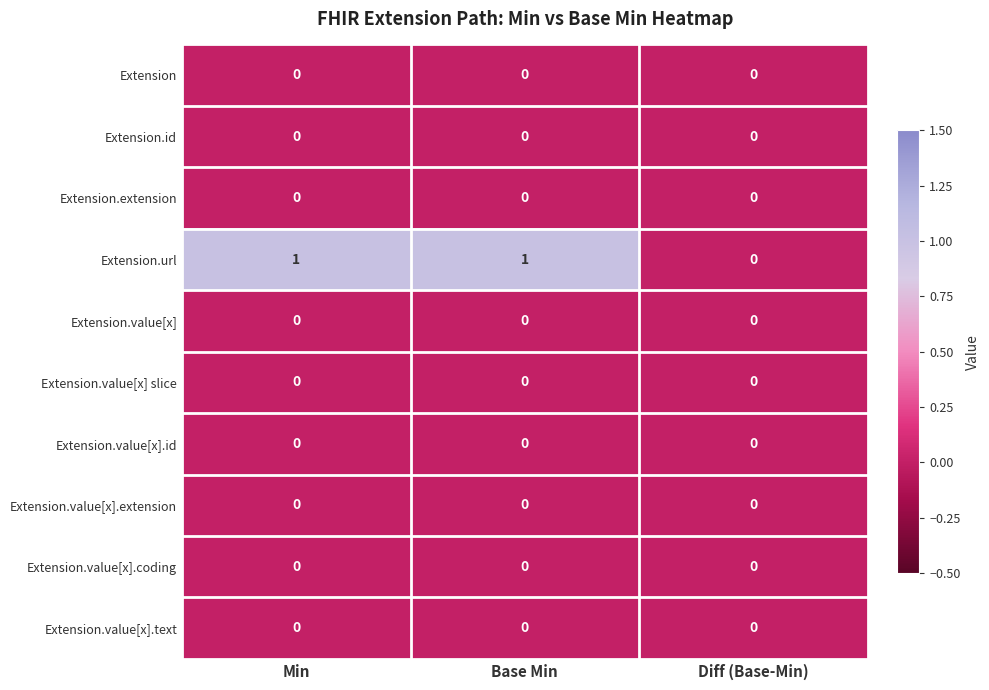

Which series has the largest range (max minus min)?

Extension.url